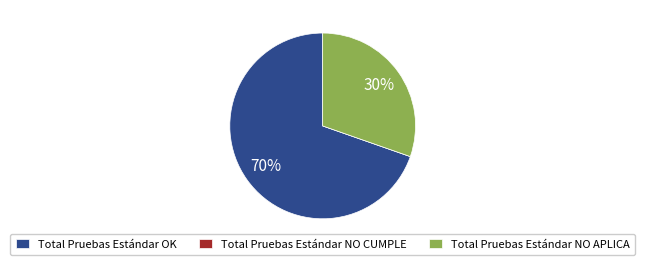

What is the largest slice in the pie chart?

Total Pruebas Estándar OK